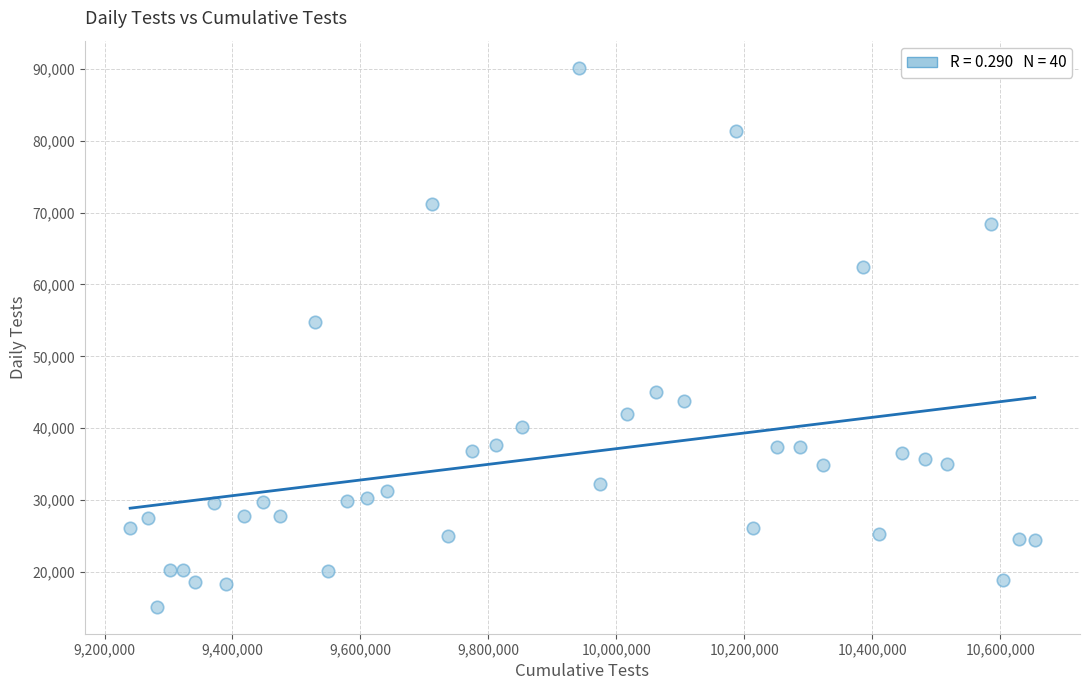

What Y value in the scatter plot is closest to 52666?

54726